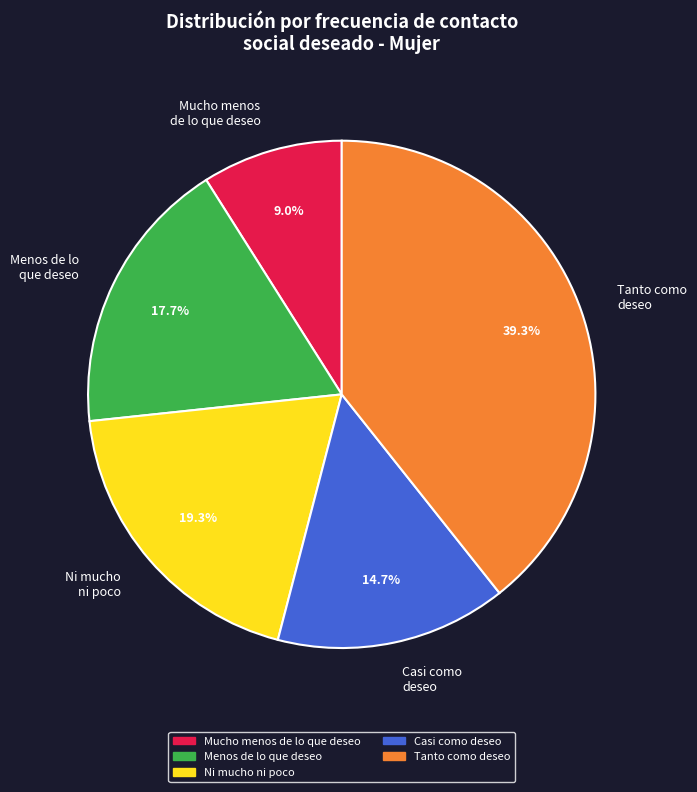

What percentage is the Mucho menos de lo que deseo slice, to the nearest percent?

9%